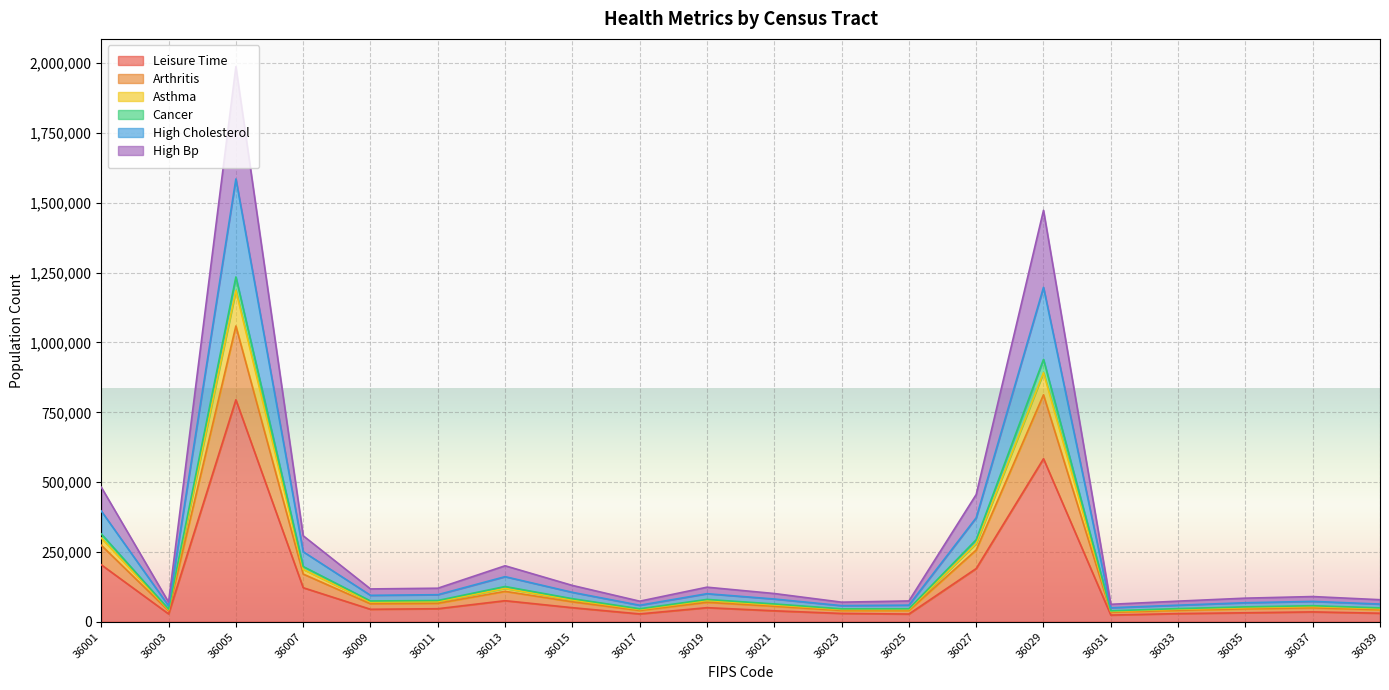

Between 36021 and 36019, which is larger?

36019